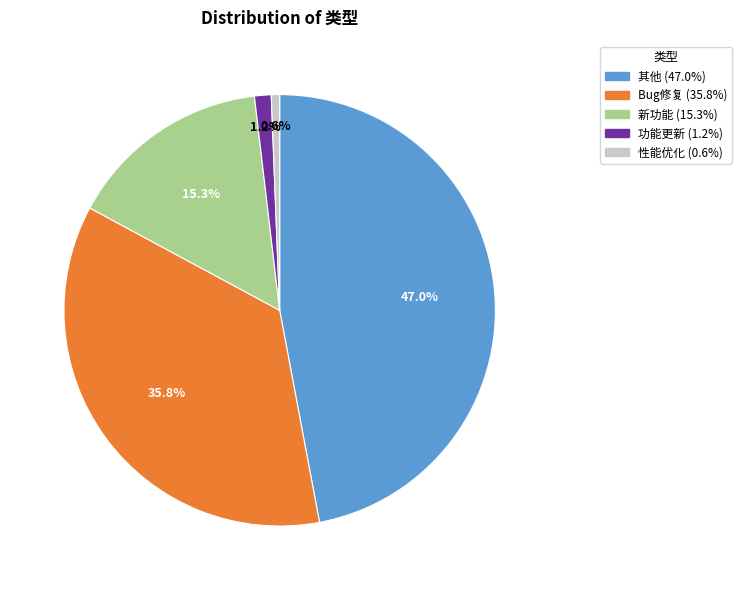

To the nearest percent, what is the difference between the 新功能 and 性能优化 slice percentages?

15%